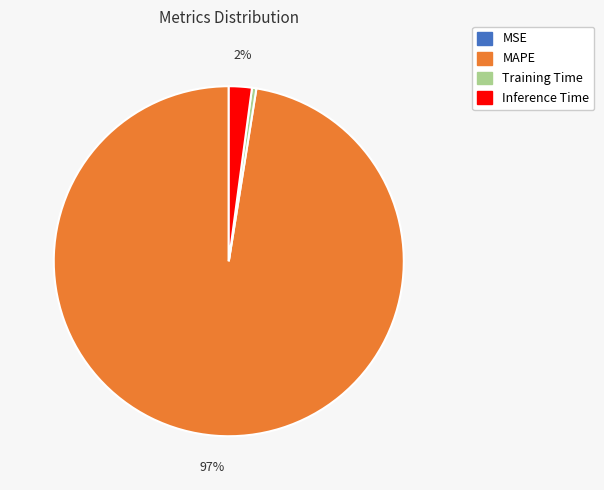

Which category has the biggest portion of the pie?

MAPE